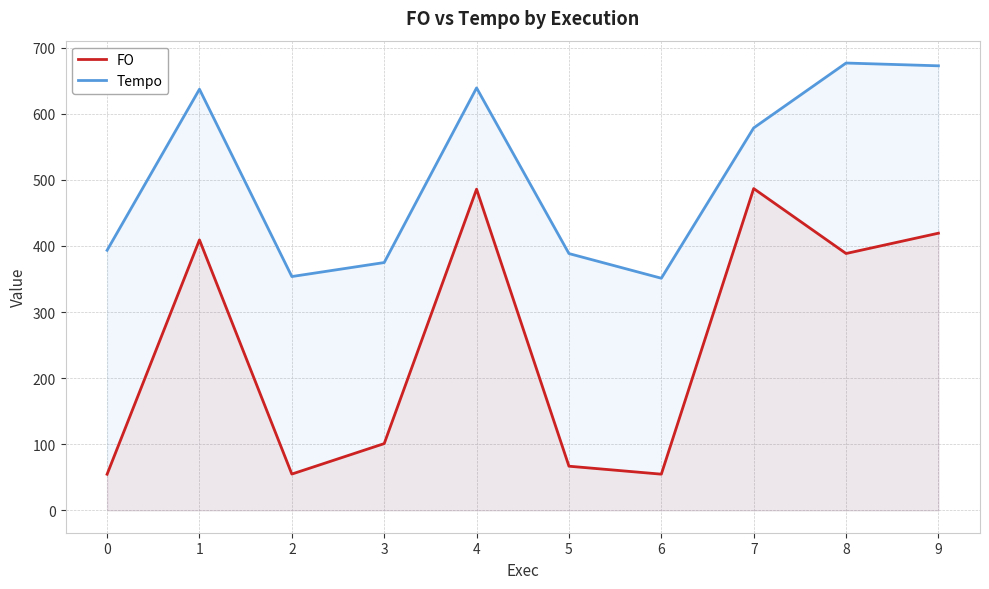

True or false: Tempo and FO intersect in this chart.

False